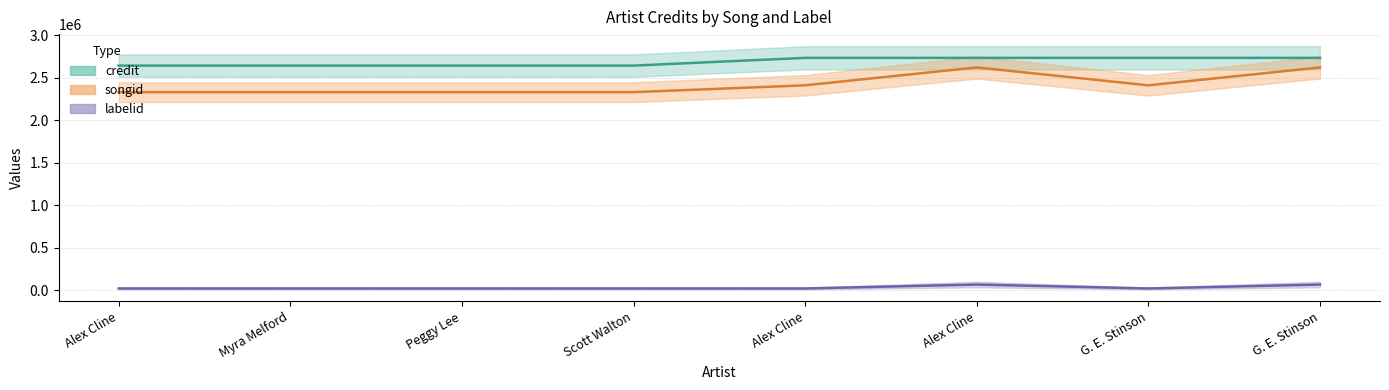

What is the average value of the labelid series?

31604